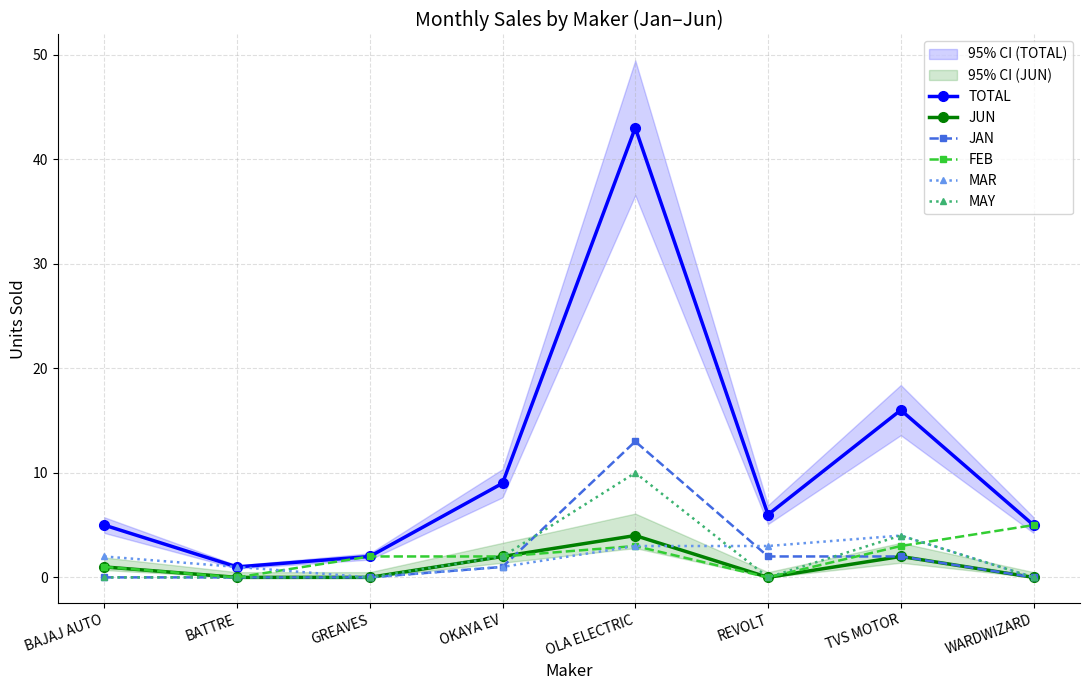

Which has a higher value, OKAYA EV or OLA ELECTRIC?

OLA ELECTRIC